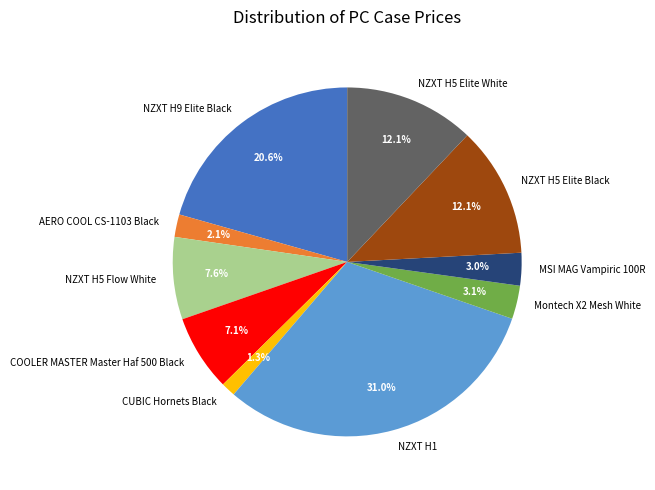

Combined, do AERO COOL CS-1103 Black and NZXT H5 Elite White account for over 50%?

No